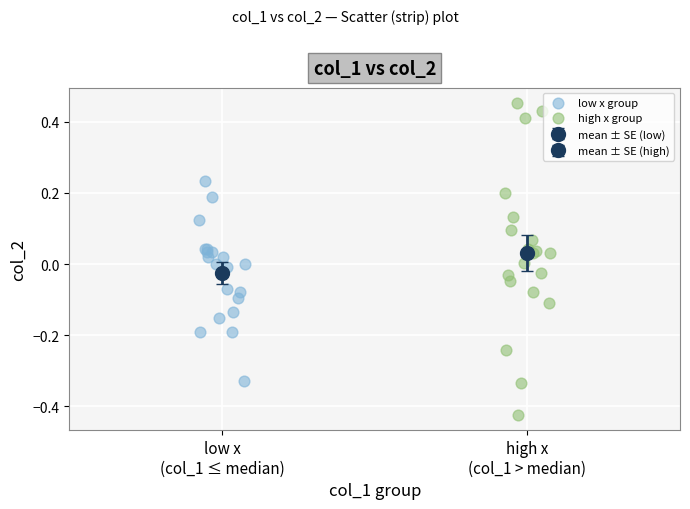

Which series contains the lowest Y value?

high x group